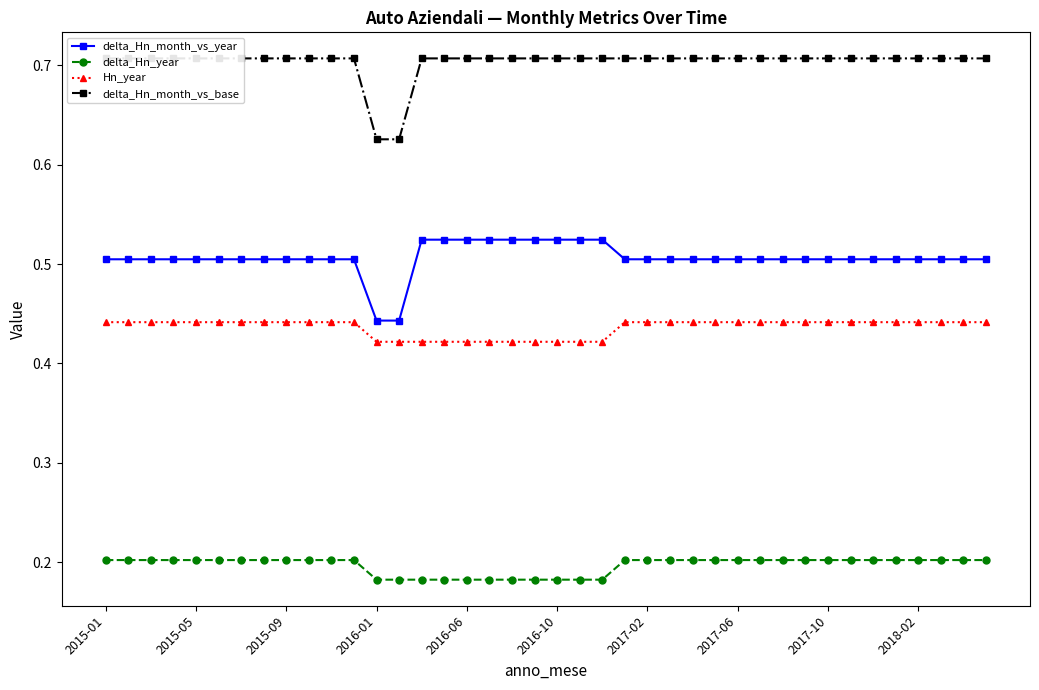

What is the difference between the maximum and minimum values in the delta_Hn_month_vs_year series?

0.1